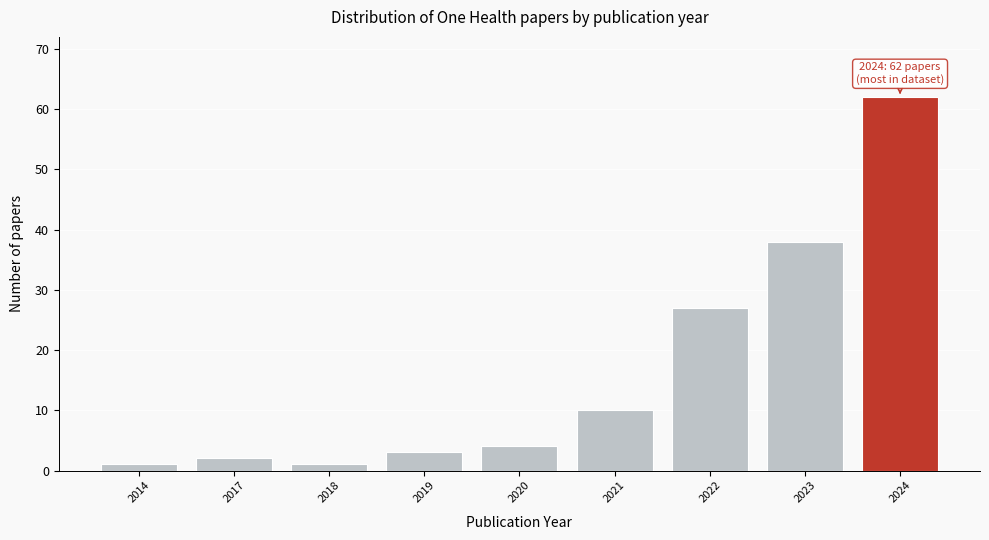

Reading right to left, extract all data points from this chart.

62	38	27	10	4	3	1	2	1